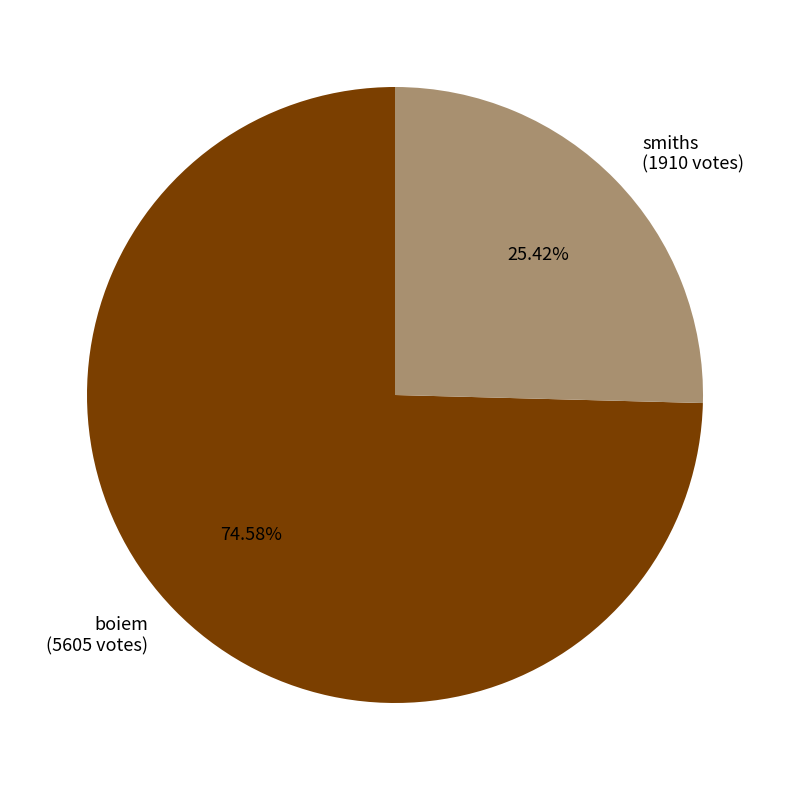

What is the majority slice?

boiem